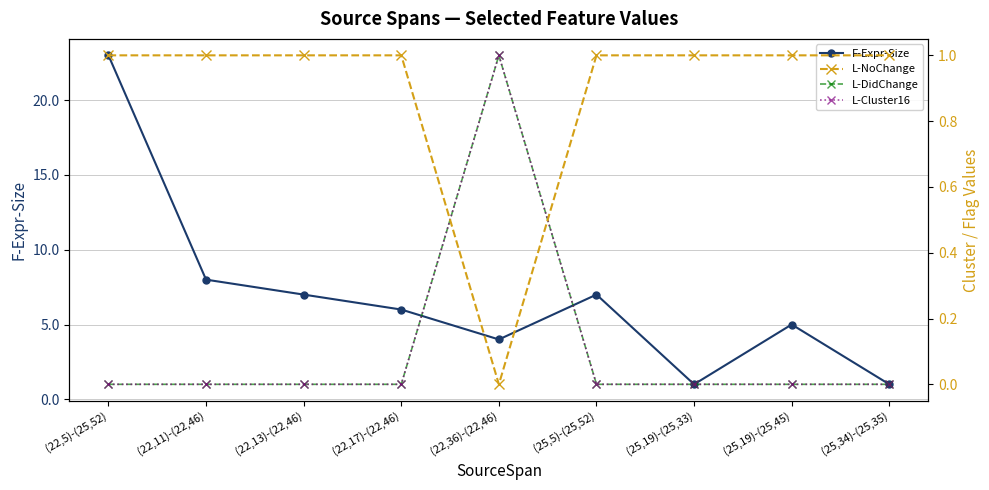

What is the label of the 3rd point from the right?

(25,19)-(25,33)